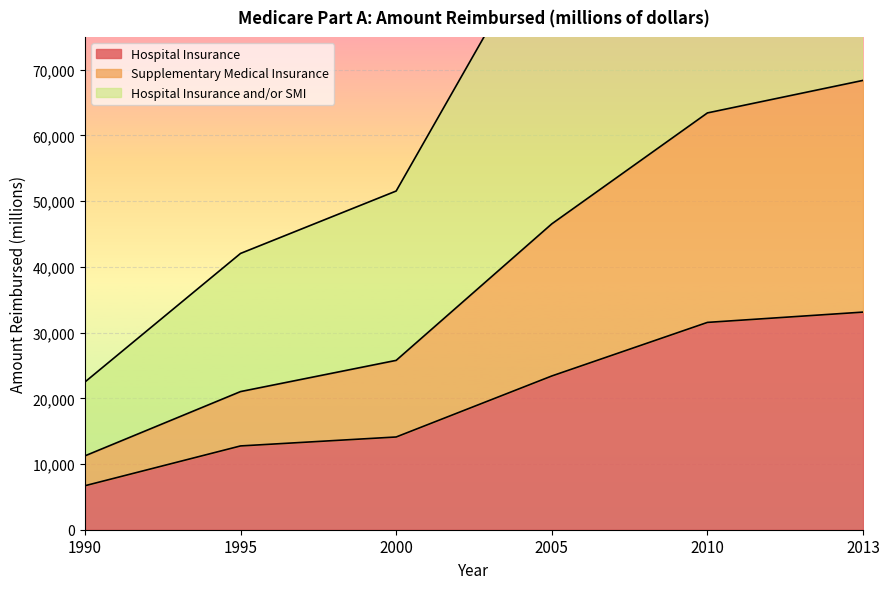

True or false: Hospital Insurance and/or SMI and Supplementary Medical Insurance cross at least once.

False